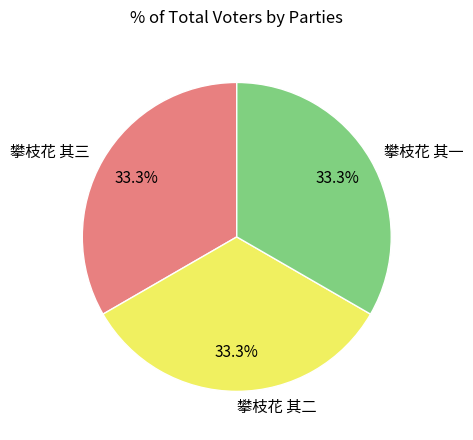

Does 攀枝花 其二 account for over 50% of the chart?

No